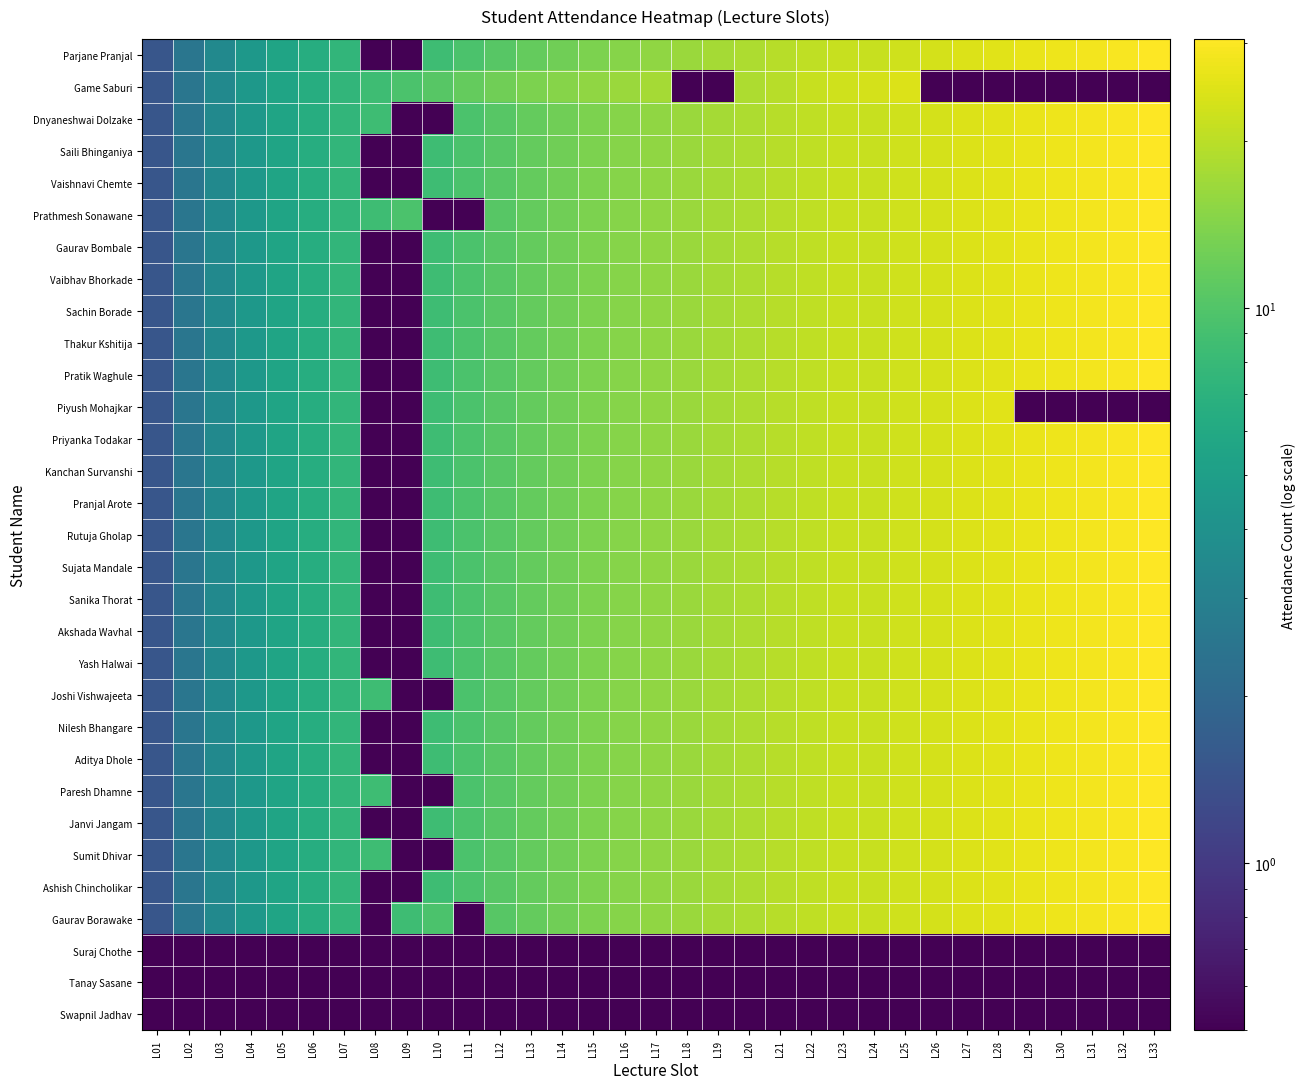

Reading right to left, list all the values displayed in this chart.

Parjane Pranjal: L33=30.5	L32=29.5	L31=28.5	L30=27.5	L29=26.5	L28=25.5	L27=24.5	L26=23.5	L25=22.5	L24=21.5	L23=21.5	L22=20.5	L21=19.5	L20=18.5	L19=17.5	L18=16.5	L17=15.5	L16=14.5	L15=13.5	L14=12.5	L13=11.5	L12=10.5	L11=9.5	L10=8.5	L09=0.5	L08=0.5	L07=7.5	L06=6.5	L05=5.5	L04=4.5	L03=3.5	L02=2.5	L01=1.5
Game Saburi: L33=0.5	L32=0.5	L31=0.5	L30=0.5	L29=0.5	L28=0.5	L27=0.5	L26=0.5	L25=24.5	L24=23.5	L23=22.5	L22=21.5	L21=19.5	L20=18.5	L19=0.5	L18=0.5	L17=17.5	L16=16.5	L15=15.5	L14=14.5	L13=13.5	L12=12.5	L11=11.5	L10=10.5	L09=9.5	L08=8.5	L07=7.5	L06=6.5	L05=5.5	L04=4.5	L03=3.5	L02=2.5	L01=1.5
Dnyaneshwai Dolzake: L33=30.5	L32=29.5	L31=28.5	L30=27.5	L29=26.5	L28=25.5	L27=24.5	L26=23.5	L25=22.5	L24=21.5	L23=21.5	L22=20.5	L21=19.5	L20=18.5	L19=17.5	L18=16.5	L17=15.5	L16=14.5	L15=13.5	L14=12.5	L13=11.5	L12=10.5	L11=9.5	L10=0.5	L09=0.5	L08=8.5	L07=7.5	L06=6.5	L05=5.5	L04=4.5	L03=3.5	L02=2.5	L01=1.5
Saili Bhinganiya: L33=30.5	L32=29.5	L31=28.5	L30=27.5	L29=26.5	L28=25.5	L27=24.5	L26=23.5	L25=22.5	L24=21.5	L23=21.5	L22=20.5	L21=19.5	L20=18.5	L19=17.5	L18=16.5	L17=15.5	L16=14.5	L15=13.5	L14=12.5	L13=11.5	L12=10.5	L11=9.5	L10=8.5	L09=0.5	L08=0.5	L07=7.5	L06=6.5	L05=5.5	L04=4.5	L03=3.5	L02=2.5	L01=1.5
Vaishnavi Chemte: L33=30.5	L32=29.5	L31=28.5	L30=27.5	L29=26.5	L28=25.5	L27=24.5	L26=23.5	L25=22.5	L24=21.5	L23=21.5	L22=20.5	L21=19.5	L20=18.5	L19=17.5	L18=16.5	L17=15.5	L16=14.5	L15=13.5	L14=12.5	L13=11.5	L12=10.5	L11=9.5	L10=8.5	L09=0.5	L08=0.5	L07=7.5	L06=6.5	L05=5.5	L04=4.5	L03=3.5	L02=2.5	L01=1.5
Prathmesh Sonawane: L33=30.5	L32=29.5	L31=28.5	L30=27.5	L29=26.5	L28=25.5	L27=24.5	L26=23.5	L25=22.5	L24=21.5	L23=21.5	L22=20.5	L21=19.5	L20=18.5	L19=17.5	L18=16.5	L17=15.5	L16=14.5	L15=13.5	L14=12.5	L13=11.5	L12=10.5	L11=0.5	L10=0.5	L09=9.5	L08=8.5	L07=7.5	L06=6.5	L05=5.5	L04=4.5	L03=3.5	L02=2.5	L01=1.5
Gaurav Bombale: L33=30.5	L32=29.5	L31=28.5	L30=27.5	L29=26.5	L28=25.5	L27=24.5	L26=23.5	L25=22.5	L24=21.5	L23=21.5	L22=20.5	L21=19.5	L20=18.5	L19=17.5	L18=16.5	L17=15.5	L16=14.5	L15=13.5	L14=12.5	L13=11.5	L12=10.5	L11=9.5	L10=8.5	L09=0.5	L08=0.5	L07=7.5	L06=6.5	L05=5.5	L04=4.5	L03=3.5	L02=2.5	L01=1.5
Vaibhav Bhorkade: L33=30.5	L32=29.5	L31=28.5	L30=27.5	L29=26.5	L28=25.5	L27=24.5	L26=23.5	L25=22.5	L24=21.5	L23=21.5	L22=20.5	L21=19.5	L20=18.5	L19=17.5	L18=16.5	L17=15.5	L16=14.5	L15=13.5	L14=12.5	L13=11.5	L12=10.5	L11=9.5	L10=8.5	L09=0.5	L08=0.5	L07=7.5	L06=6.5	L05=5.5	L04=4.5	L03=3.5	L02=2.5	L01=1.5
Sachin Borade: L33=30.5	L32=29.5	L31=28.5	L30=27.5	L29=26.5	L28=25.5	L27=24.5	L26=23.5	L25=22.5	L24=21.5	L23=21.5	L22=20.5	L21=19.5	L20=18.5	L19=17.5	L18=16.5	L17=15.5	L16=14.5	L15=13.5	L14=12.5	L13=11.5	L12=10.5	L11=9.5	L10=8.5	L09=0.5	L08=0.5	L07=7.5	L06=6.5	L05=5.5	L04=4.5	L03=3.5	L02=2.5	L01=1.5
Thakur Kshitija: L33=30.5	L32=29.5	L31=28.5	L30=27.5	L29=26.5	L28=25.5	L27=24.5	L26=23.5	L25=22.5	L24=21.5	L23=21.5	L22=20.5	L21=19.5	L20=18.5	L19=17.5	L18=16.5	L17=15.5	L16=14.5	L15=13.5	L14=12.5	L13=11.5	L12=10.5	L11=9.5	L10=8.5	L09=0.5	L08=0.5	L07=7.5	L06=6.5	L05=5.5	L04=4.5	L03=3.5	L02=2.5	L01=1.5
Pratik Waghule: L33=30.5	L32=29.5	L31=28.5	L30=27.5	L29=26.5	L28=25.5	L27=24.5	L26=23.5	L25=22.5	L24=21.5	L23=21.5	L22=20.5	L21=19.5	L20=18.5	L19=17.5	L18=16.5	L17=15.5	L16=14.5	L15=13.5	L14=12.5	L13=11.5	L12=10.5	L11=9.5	L10=8.5	L09=0.5	L08=0.5	L07=7.5	L06=6.5	L05=5.5	L04=4.5	L03=3.5	L02=2.5	L01=1.5
Piyush Mohajkar: L33=0.5	L32=0.5	L31=0.5	L30=0.5	L29=0.5	L28=25.5	L27=24.5	L26=23.5	L25=22.5	L24=21.5	L23=21.5	L22=20.5	L21=19.5	L20=18.5	L19=17.5	L18=16.5	L17=15.5	L16=14.5	L15=13.5	L14=12.5	L13=11.5	L12=10.5	L11=9.5	L10=8.5	L09=0.5	L08=0.5	L07=7.5	L06=6.5	L05=5.5	L04=4.5	L03=3.5	L02=2.5	L01=1.5
Priyanka Todakar: L33=30.5	L32=29.5	L31=28.5	L30=27.5	L29=26.5	L28=25.5	L27=24.5	L26=23.5	L25=22.5	L24=21.5	L23=21.5	L22=20.5	L21=19.5	L20=18.5	L19=17.5	L18=16.5	L17=15.5	L16=14.5	L15=13.5	L14=12.5	L13=11.5	L12=10.5	L11=9.5	L10=8.5	L09=0.5	L08=0.5	L07=7.5	L06=6.5	L05=5.5	L04=4.5	L03=3.5	L02=2.5	L01=1.5
Kanchan Survanshi: L33=30.5	L32=29.5	L31=28.5	L30=27.5	L29=26.5	L28=25.5	L27=24.5	L26=23.5	L25=22.5	L24=21.5	L23=21.5	L22=20.5	L21=19.5	L20=18.5	L19=17.5	L18=16.5	L17=15.5	L16=14.5	L15=13.5	L14=12.5	L13=11.5	L12=10.5	L11=9.5	L10=8.5	L09=0.5	L08=0.5	L07=7.5	L06=6.5	L05=5.5	L04=4.5	L03=3.5	L02=2.5	L01=1.5
Pranjal Arote: L33=30.5	L32=29.5	L31=28.5	L30=27.5	L29=26.5	L28=25.5	L27=24.5	L26=23.5	L25=22.5	L24=21.5	L23=21.5	L22=20.5	L21=19.5	L20=18.5	L19=17.5	L18=16.5	L17=15.5	L16=14.5	L15=13.5	L14=12.5	L13=11.5	L12=10.5	L11=9.5	L10=8.5	L09=0.5	L08=0.5	L07=7.5	L06=6.5	L05=5.5	L04=4.5	L03=3.5	L02=2.5	L01=1.5
Rutuja Gholap: L33=30.5	L32=29.5	L31=28.5	L30=27.5	L29=26.5	L28=25.5	L27=24.5	L26=23.5	L25=22.5	L24=21.5	L23=21.5	L22=20.5	L21=19.5	L20=18.5	L19=17.5	L18=16.5	L17=15.5	L16=14.5	L15=13.5	L14=12.5	L13=11.5	L12=10.5	L11=9.5	L10=8.5	L09=0.5	L08=0.5	L07=7.5	L06=6.5	L05=5.5	L04=4.5	L03=3.5	L02=2.5	L01=1.5
Sujata Mandale: L33=30.5	L32=29.5	L31=28.5	L30=27.5	L29=26.5	L28=25.5	L27=24.5	L26=23.5	L25=22.5	L24=21.5	L23=21.5	L22=20.5	L21=19.5	L20=18.5	L19=17.5	L18=16.5	L17=15.5	L16=14.5	L15=13.5	L14=12.5	L13=11.5	L12=10.5	L11=9.5	L10=8.5	L09=0.5	L08=0.5	L07=7.5	L06=6.5	L05=5.5	L04=4.5	L03=3.5	L02=2.5	L01=1.5
Sanika Thorat: L33=30.5	L32=29.5	L31=28.5	L30=27.5	L29=26.5	L28=25.5	L27=24.5	L26=23.5	L25=22.5	L24=21.5	L23=21.5	L22=20.5	L21=19.5	L20=18.5	L19=17.5	L18=16.5	L17=15.5	L16=14.5	L15=13.5	L14=12.5	L13=11.5	L12=10.5	L11=9.5	L10=8.5	L09=0.5	L08=0.5	L07=7.5	L06=6.5	L05=5.5	L04=4.5	L03=3.5	L02=2.5	L01=1.5
Akshada Wavhal: L33=30.5	L32=29.5	L31=28.5	L30=27.5	L29=26.5	L28=25.5	L27=24.5	L26=23.5	L25=22.5	L24=21.5	L23=21.5	L22=20.5	L21=19.5	L20=18.5	L19=17.5	L18=16.5	L17=15.5	L16=14.5	L15=13.5	L14=12.5	L13=11.5	L12=10.5	L11=9.5	L10=8.5	L09=0.5	L08=0.5	L07=7.5	L06=6.5	L05=5.5	L04=4.5	L03=3.5	L02=2.5	L01=1.5
Yash Halwai: L33=30.5	L32=29.5	L31=28.5	L30=27.5	L29=26.5	L28=25.5	L27=24.5	L26=23.5	L25=22.5	L24=21.5	L23=21.5	L22=20.5	L21=19.5	L20=18.5	L19=17.5	L18=16.5	L17=15.5	L16=14.5	L15=13.5	L14=12.5	L13=11.5	L12=10.5	L11=9.5	L10=8.5	L09=0.5	L08=0.5	L07=7.5	L06=6.5	L05=5.5	L04=4.5	L03=3.5	L02=2.5	L01=1.5
Joshi Vishwajeeta: L33=30.5	L32=29.5	L31=28.5	L30=27.5	L29=26.5	L28=25.5	L27=24.5	L26=23.5	L25=22.5	L24=21.5	L23=21.5	L22=20.5	L21=19.5	L20=18.5	L19=17.5	L18=16.5	L17=15.5	L16=14.5	L15=13.5	L14=12.5	L13=11.5	L12=10.5	L11=9.5	L10=0.5	L09=0.5	L08=8.5	L07=7.5	L06=6.5	L05=5.5	L04=4.5	L03=3.5	L02=2.5	L01=1.5
Nilesh Bhangare: L33=30.5	L32=29.5	L31=28.5	L30=27.5	L29=26.5	L28=25.5	L27=24.5	L26=23.5	L25=22.5	L24=21.5	L23=21.5	L22=20.5	L21=19.5	L20=18.5	L19=17.5	L18=16.5	L17=15.5	L16=14.5	L15=13.5	L14=12.5	L13=11.5	L12=10.5	L11=9.5	L10=8.5	L09=0.5	L08=0.5	L07=7.5	L06=6.5	L05=5.5	L04=4.5	L03=3.5	L02=2.5	L01=1.5
Aditya Dhole: L33=30.5	L32=29.5	L31=28.5	L30=27.5	L29=26.5	L28=25.5	L27=24.5	L26=23.5	L25=22.5	L24=21.5	L23=21.5	L22=20.5	L21=19.5	L20=18.5	L19=17.5	L18=16.5	L17=15.5	L16=14.5	L15=13.5	L14=12.5	L13=11.5	L12=10.5	L11=9.5	L10=8.5	L09=0.5	L08=0.5	L07=7.5	L06=6.5	L05=5.5	L04=4.5	L03=3.5	L02=2.5	L01=1.5
Paresh Dhamne: L33=30.5	L32=29.5	L31=28.5	L30=27.5	L29=26.5	L28=25.5	L27=24.5	L26=23.5	L25=22.5	L24=21.5	L23=21.5	L22=20.5	L21=19.5	L20=18.5	L19=17.5	L18=16.5	L17=15.5	L16=14.5	L15=13.5	L14=12.5	L13=11.5	L12=10.5	L11=9.5	L10=0.5	L09=0.5	L08=8.5	L07=7.5	L06=6.5	L05=5.5	L04=4.5	L03=3.5	L02=2.5	L01=1.5
Janvi Jangam: L33=30.5	L32=29.5	L31=28.5	L30=27.5	L29=26.5	L28=25.5	L27=24.5	L26=23.5	L25=22.5	L24=21.5	L23=21.5	L22=20.5	L21=19.5	L20=18.5	L19=17.5	L18=16.5	L17=15.5	L16=14.5	L15=13.5	L14=12.5	L13=11.5	L12=10.5	L11=9.5	L10=8.5	L09=0.5	L08=0.5	L07=7.5	L06=6.5	L05=5.5	L04=4.5	L03=3.5	L02=2.5	L01=1.5
Sumit Dhivar: L33=30.5	L32=29.5	L31=28.5	L30=27.5	L29=26.5	L28=25.5	L27=24.5	L26=23.5	L25=22.5	L24=21.5	L23=21.5	L22=20.5	L21=19.5	L20=18.5	L19=17.5	L18=16.5	L17=15.5	L16=14.5	L15=13.5	L14=12.5	L13=11.5	L12=10.5	L11=9.5	L10=0.5	L09=0.5	L08=8.5	L07=7.5	L06=6.5	L05=5.5	L04=4.5	L03=3.5	L02=2.5	L01=1.5
Ashish Chincholikar: L33=30.5	L32=29.5	L31=28.5	L30=27.5	L29=26.5	L28=25.5	L27=24.5	L26=23.5	L25=22.5	L24=21.5	L23=21.5	L22=20.5	L21=19.5	L20=18.5	L19=17.5	L18=16.5	L17=15.5	L16=14.5	L15=13.5	L14=12.5	L13=11.5	L12=10.5	L11=9.5	L10=8.5	L09=0.5	L08=0.5	L07=7.5	L06=6.5	L05=5.5	L04=4.5	L03=3.5	L02=2.5	L01=1.5
Gaurav Borawake: L33=30.5	L32=29.5	L31=28.5	L30=27.5	L29=26.5	L28=25.5	L27=24.5	L26=23.5	L25=22.5	L24=21.5	L23=21.5	L22=20.5	L21=19.5	L20=18.5	L19=17.5	L18=16.5	L17=15.5	L16=14.5	L15=13.5	L14=12.5	L13=11.5	L12=10.5	L11=0.5	L10=9.5	L09=8.5	L08=0.5	L07=7.5	L06=6.5	L05=5.5	L04=4.5	L03=3.5	L02=2.5	L01=1.5
Suraj Chothe: L33=0.5	L32=0.5	L31=0.5	L30=0.5	L29=0.5	L28=0.5	L27=0.5	L26=0.5	L25=0.5	L24=0.5	L23=0.5	L22=0.5	L21=0.5	L20=0.5	L19=0.5	L18=0.5	L17=0.5	L16=0.5	L15=0.5	L14=0.5	L13=0.5	L12=0.5	L11=0.5	L10=0.5	L09=0.5	L08=0.5	L07=0.5	L06=0.5	L05=0.5	L04=0.5	L03=0.5	L02=0.5	L01=0.5
Tanay Sasane: L33=0.5	L32=0.5	L31=0.5	L30=0.5	L29=0.5	L28=0.5	L27=0.5	L26=0.5	L25=0.5	L24=0.5	L23=0.5	L22=0.5	L21=0.5	L20=0.5	L19=0.5	L18=0.5	L17=0.5	L16=0.5	L15=0.5	L14=0.5	L13=0.5	L12=0.5	L11=0.5	L10=0.5	L09=0.5	L08=0.5	L07=0.5	L06=0.5	L05=0.5	L04=0.5	L03=0.5	L02=0.5	L01=0.5
Swapnil Jadhav: L33=0.5	L32=0.5	L31=0.5	L30=0.5	L29=0.5	L28=0.5	L27=0.5	L26=0.5	L25=0.5	L24=0.5	L23=0.5	L22=0.5	L21=0.5	L20=0.5	L19=0.5	L18=0.5	L17=0.5	L16=0.5	L15=0.5	L14=0.5	L13=0.5	L12=0.5	L11=0.5	L10=0.5	L09=0.5	L08=0.5	L07=0.5	L06=0.5	L05=0.5	L04=0.5	L03=0.5	L02=0.5	L01=0.5